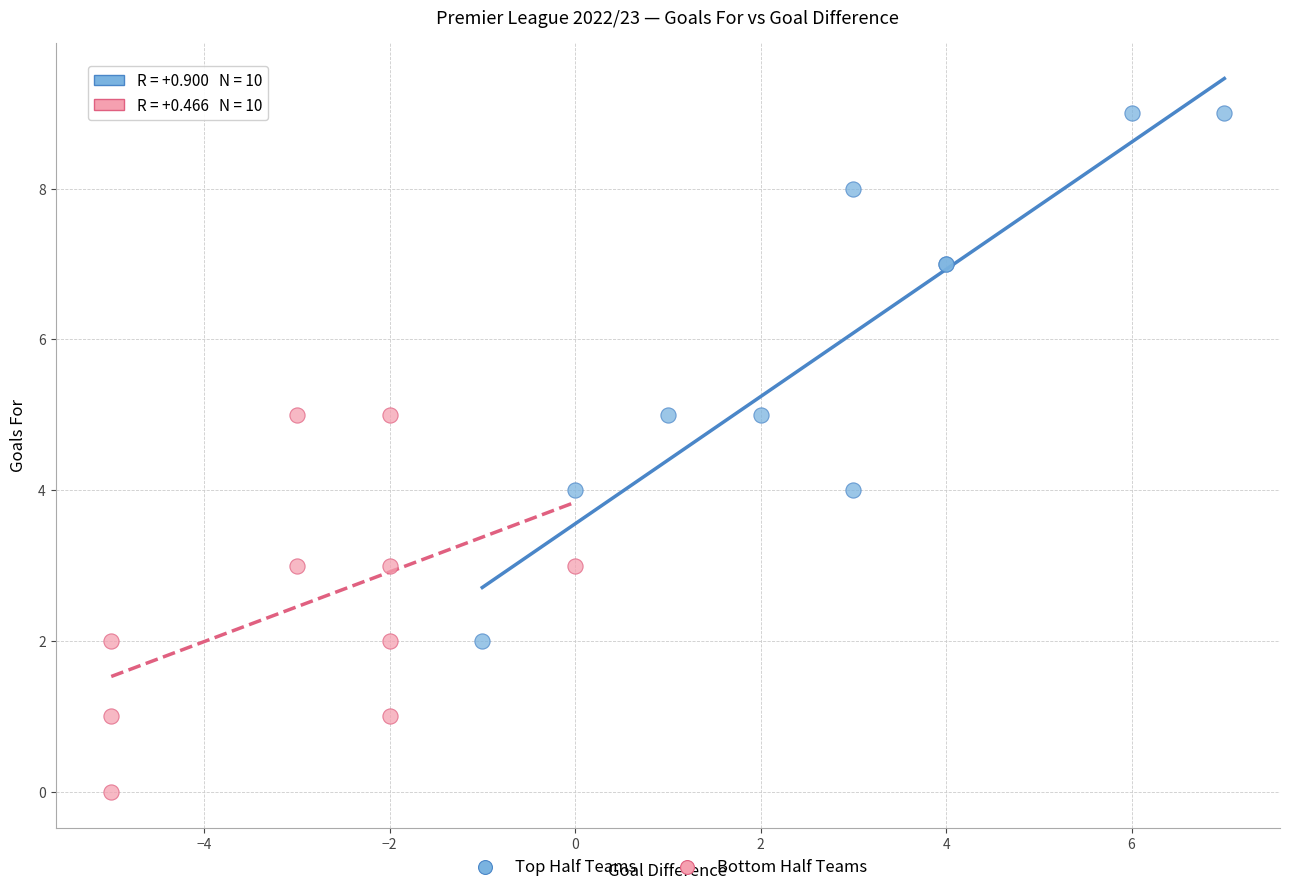

Which series has the widest spread of Y values?

Top Half Teams